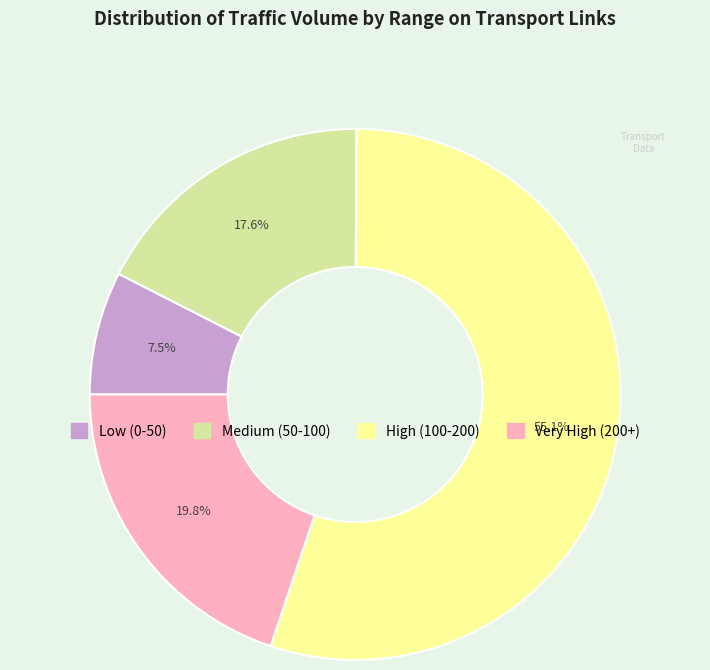

Does any single category account for the majority?

Yes